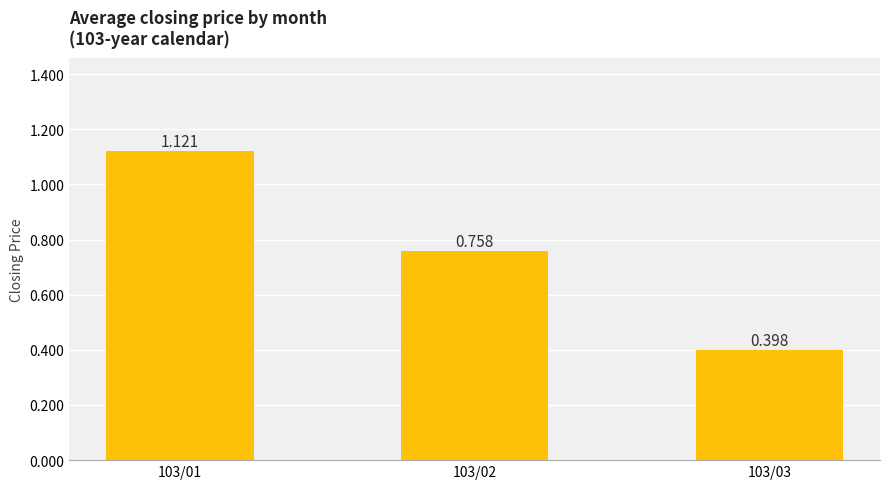

How many bars are there in total?

3